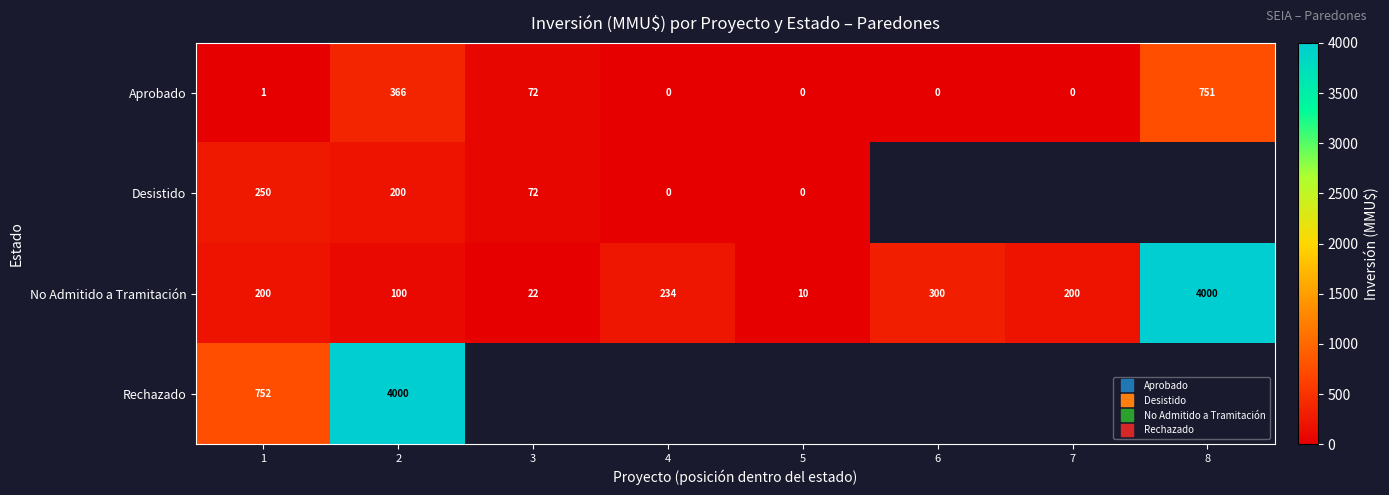

Rank the series by their maximum value, from highest to lowest.

No Admitido a Tramitación, Rechazado, Aprobado, Desistido